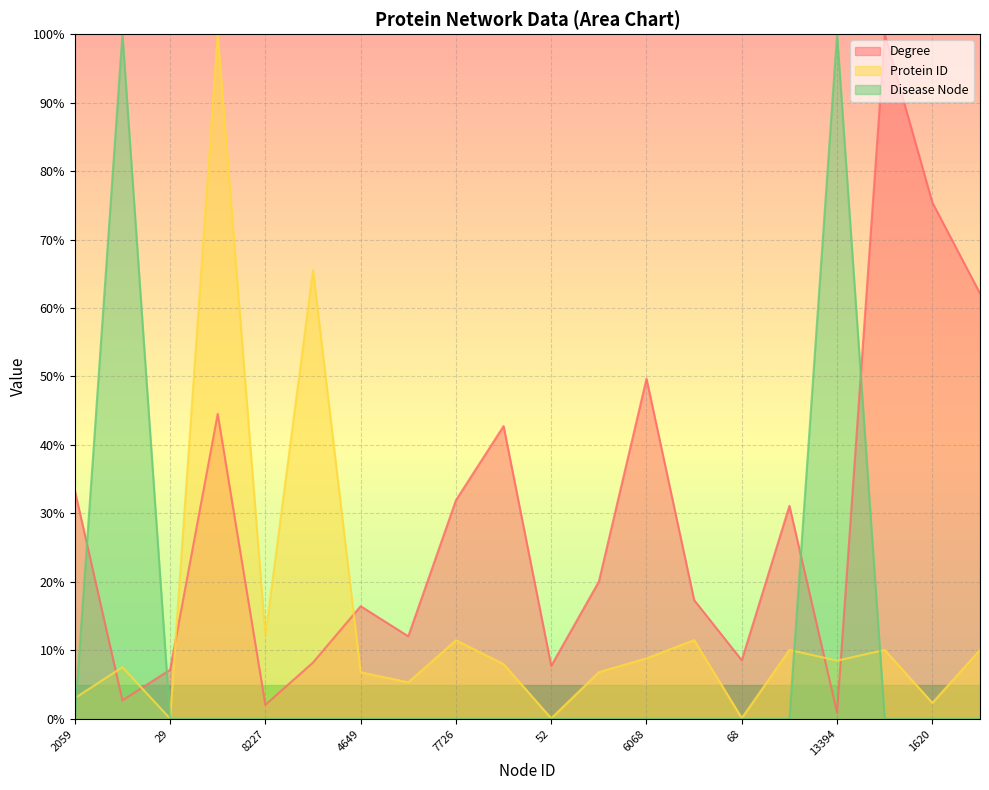

What is the difference between the maximum and minimum values in the Disease Node series?

100.0